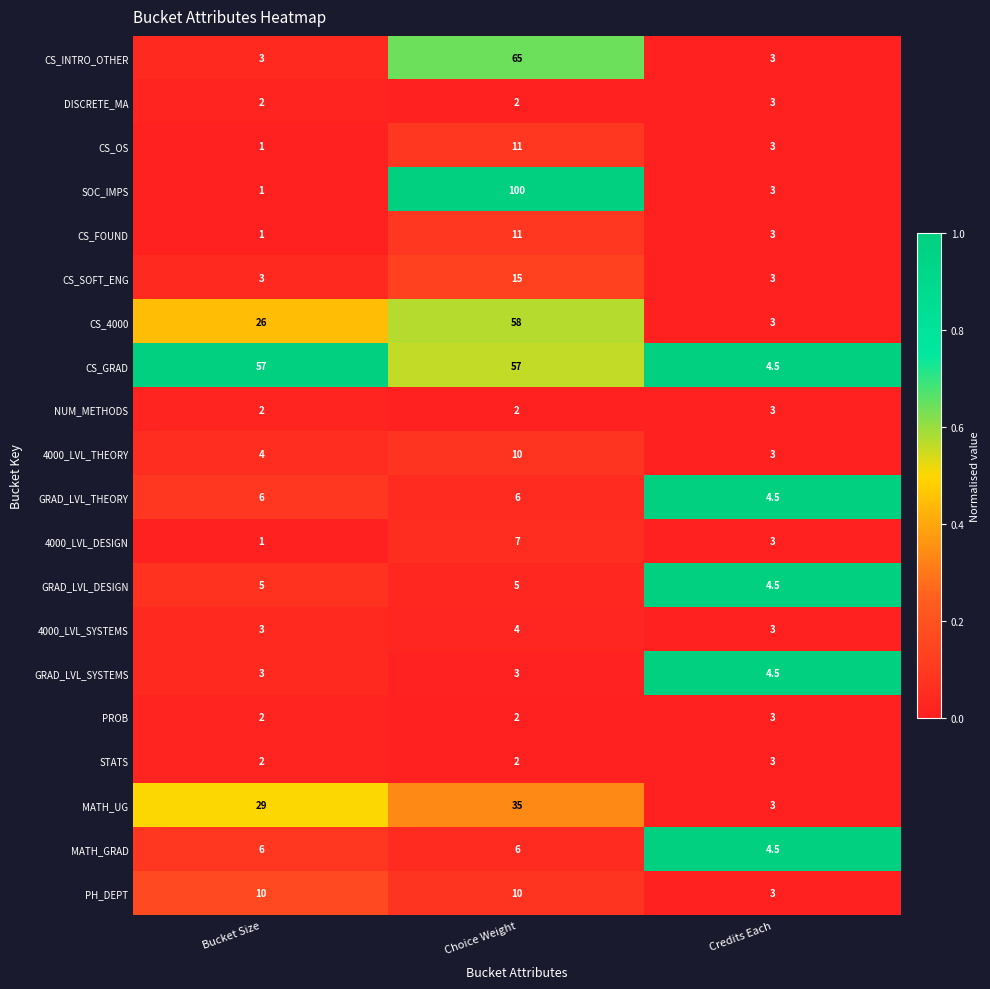

How many data points in PROB are above 2?

1